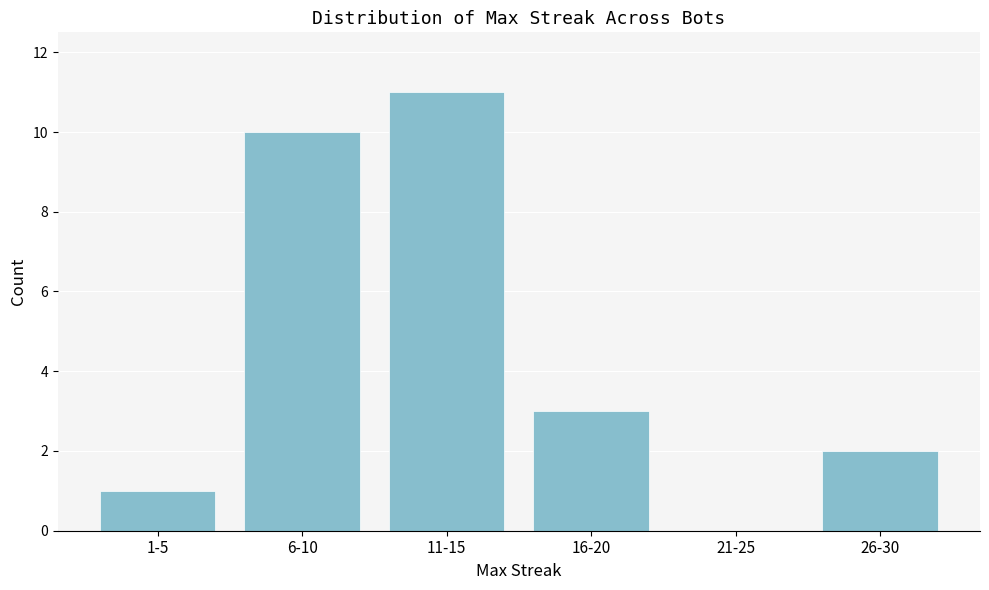

Reading left to right, extract all data points from this chart.

1-5=1	6-10=10	11-15=11	16-20=3	21-25=0	26-30=2